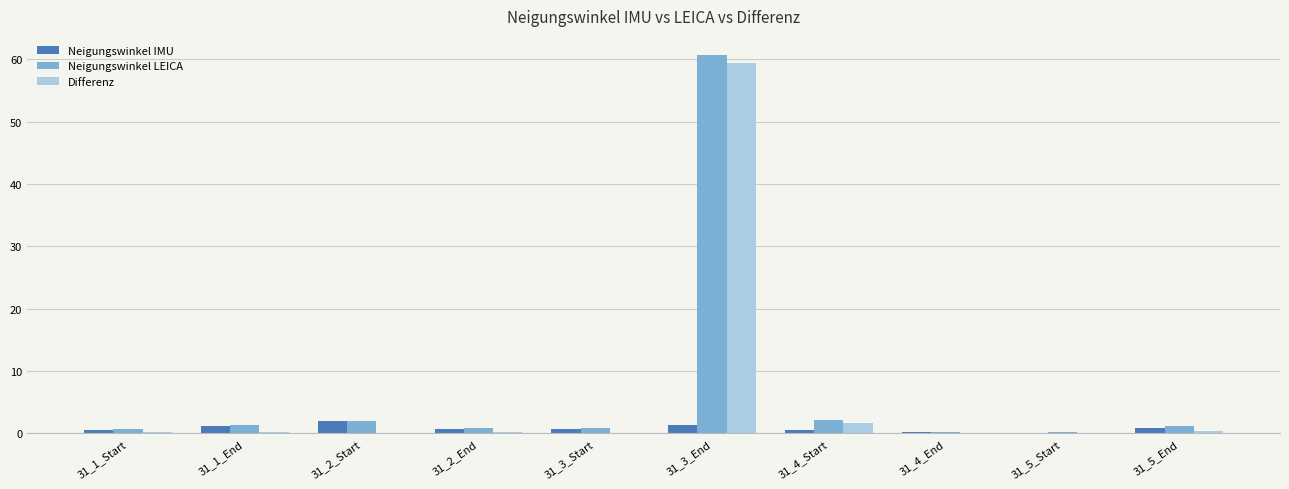

What are all the series names shown in the legend?

Neigungswinkel IMU, Neigungswinkel LEICA, Differenz